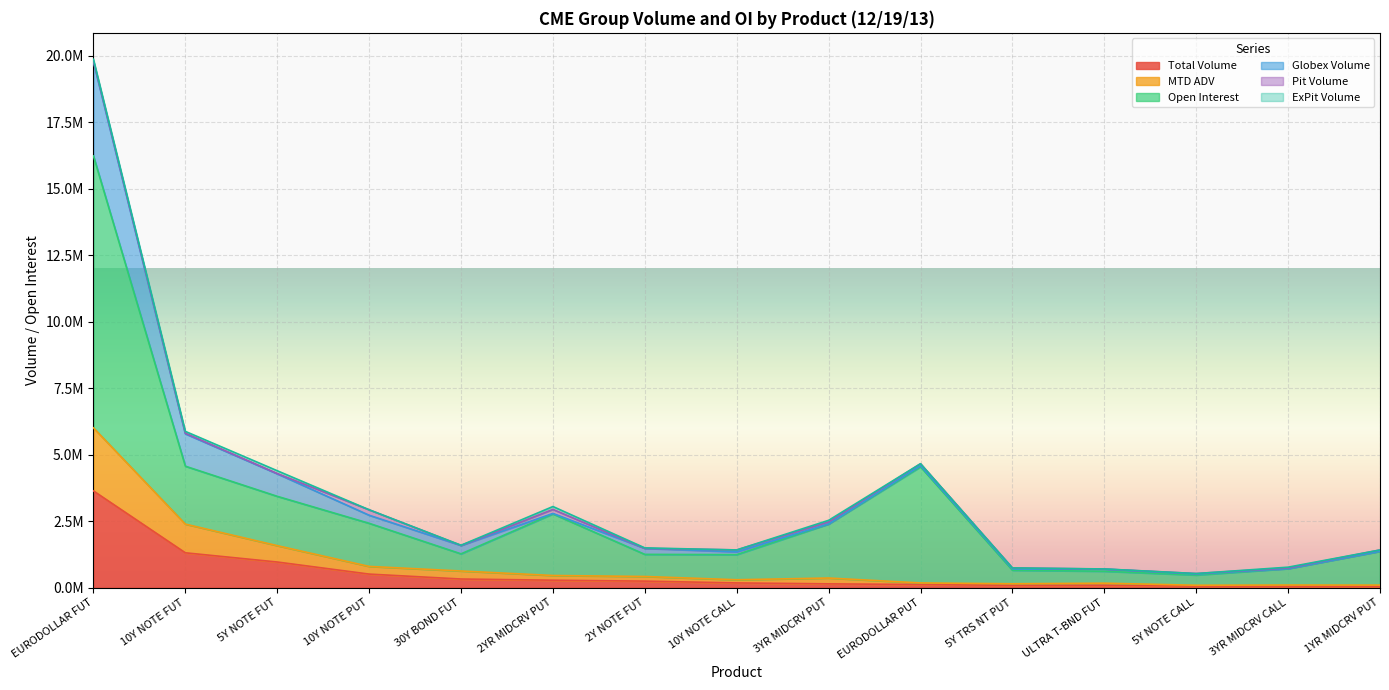

True or false: Open Interest has more than 0 interior local peaks.

True